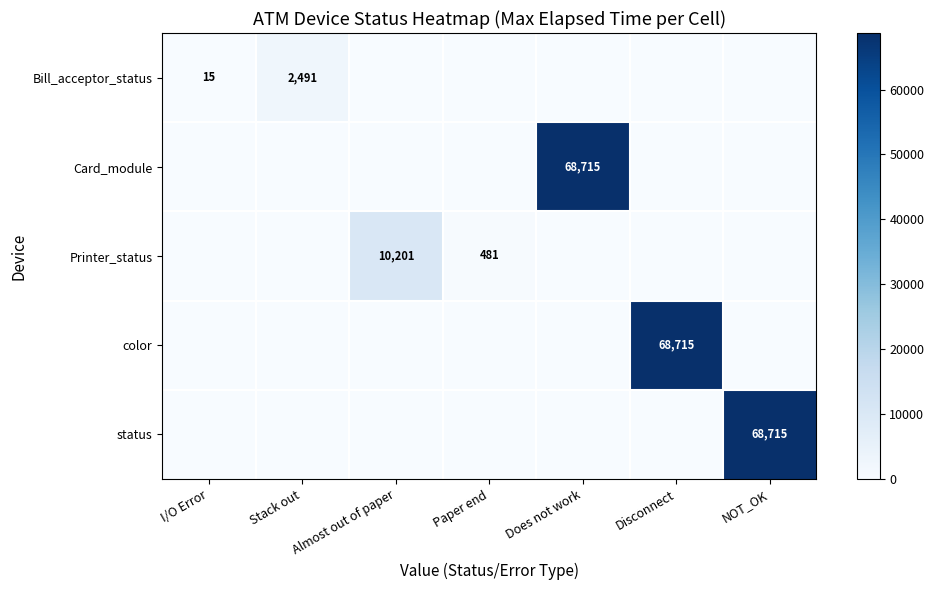

Is the value of Card_module at I/O Error greater than the value of status at Stack out?

No